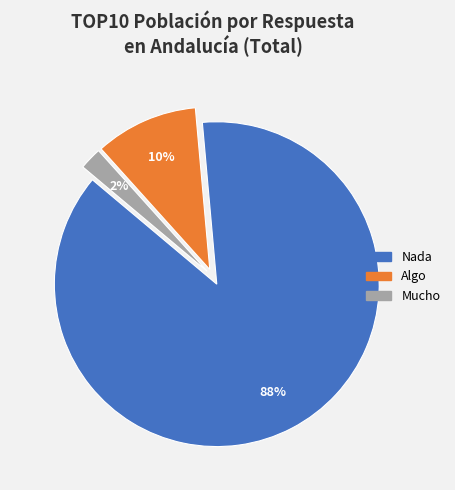

How many segments does this pie chart have?

3